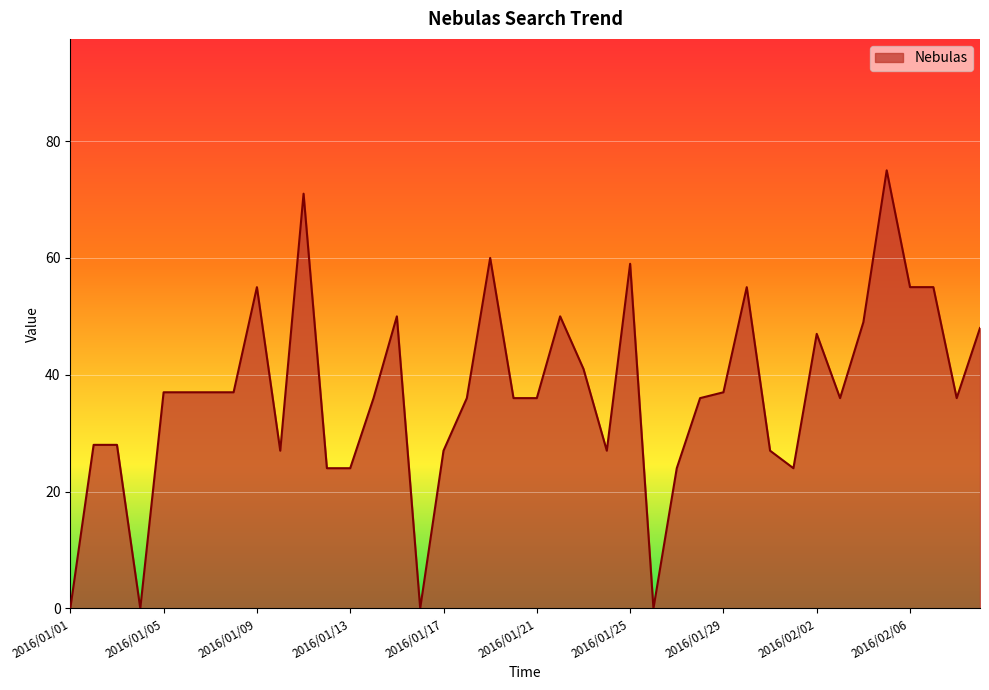

What is the difference between the maximum and minimum values?

75